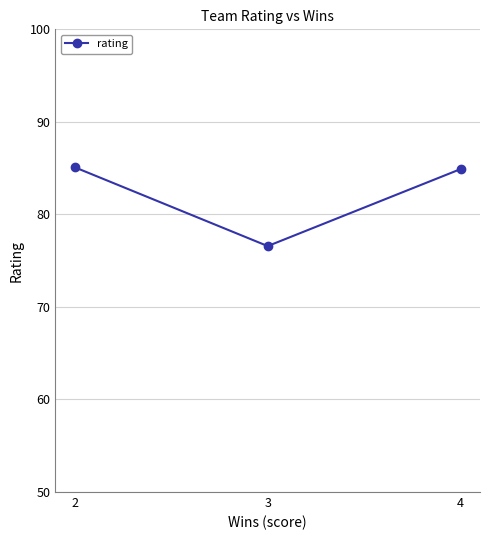

What is the value of the 2nd point from the left?

76.6